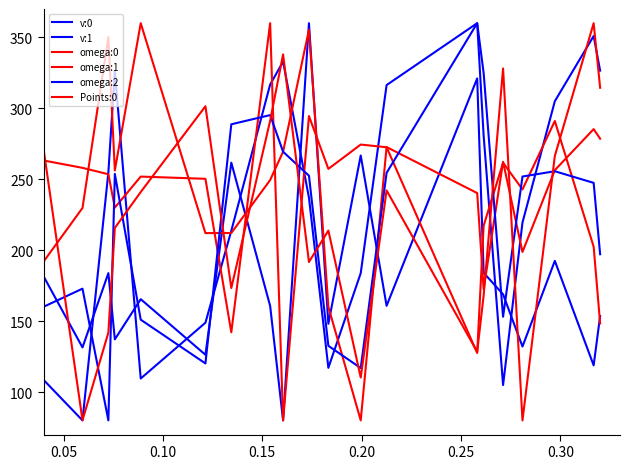

How many lines are shown in the chart?

6